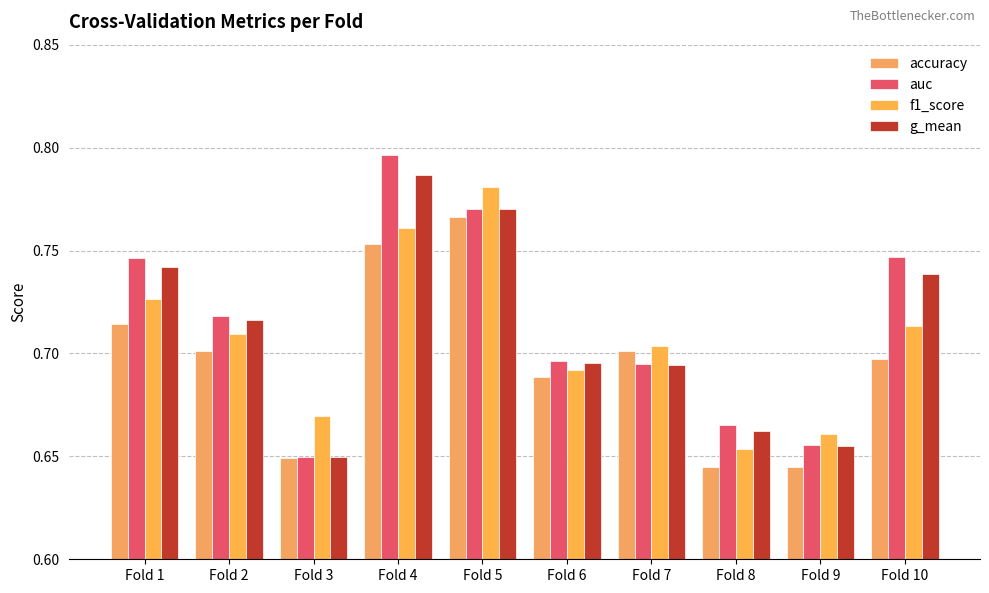

Count the number of categories in the chart.

10